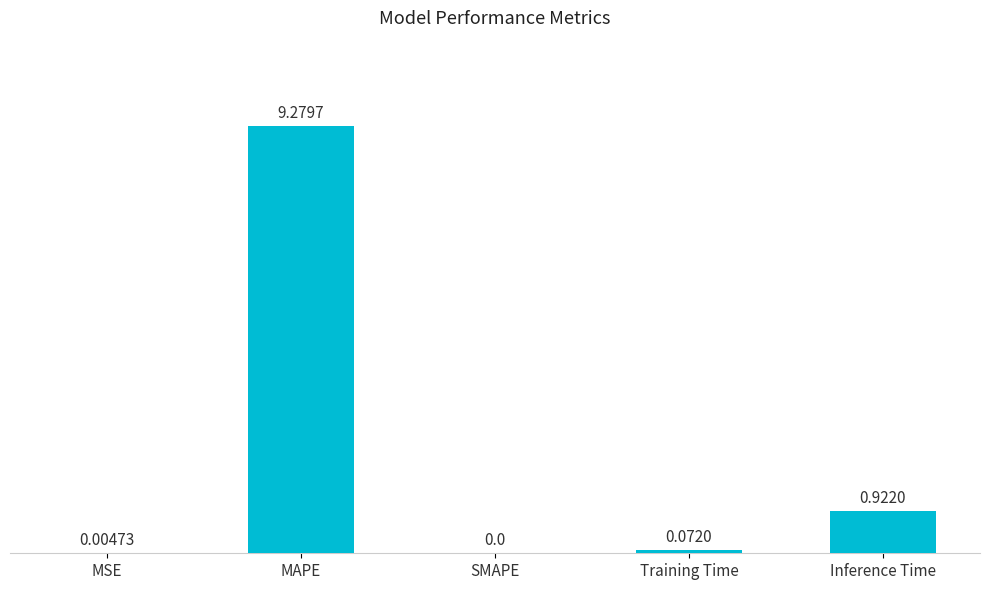

Are the bars horizontal?

No